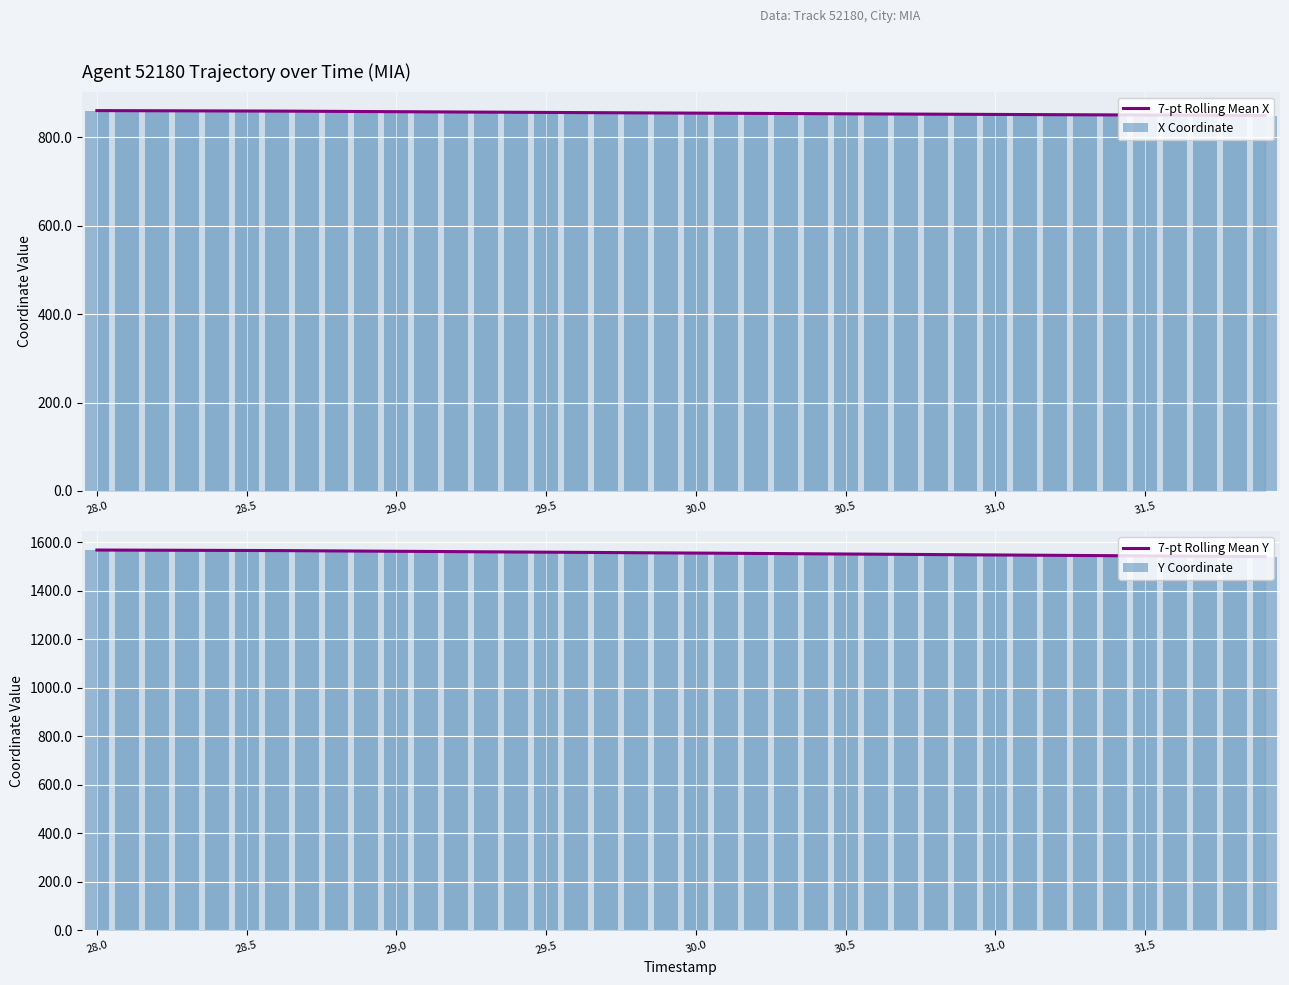

The value of 7-pt Rolling Mean X at 31.5 is 850.6. True or false?

True